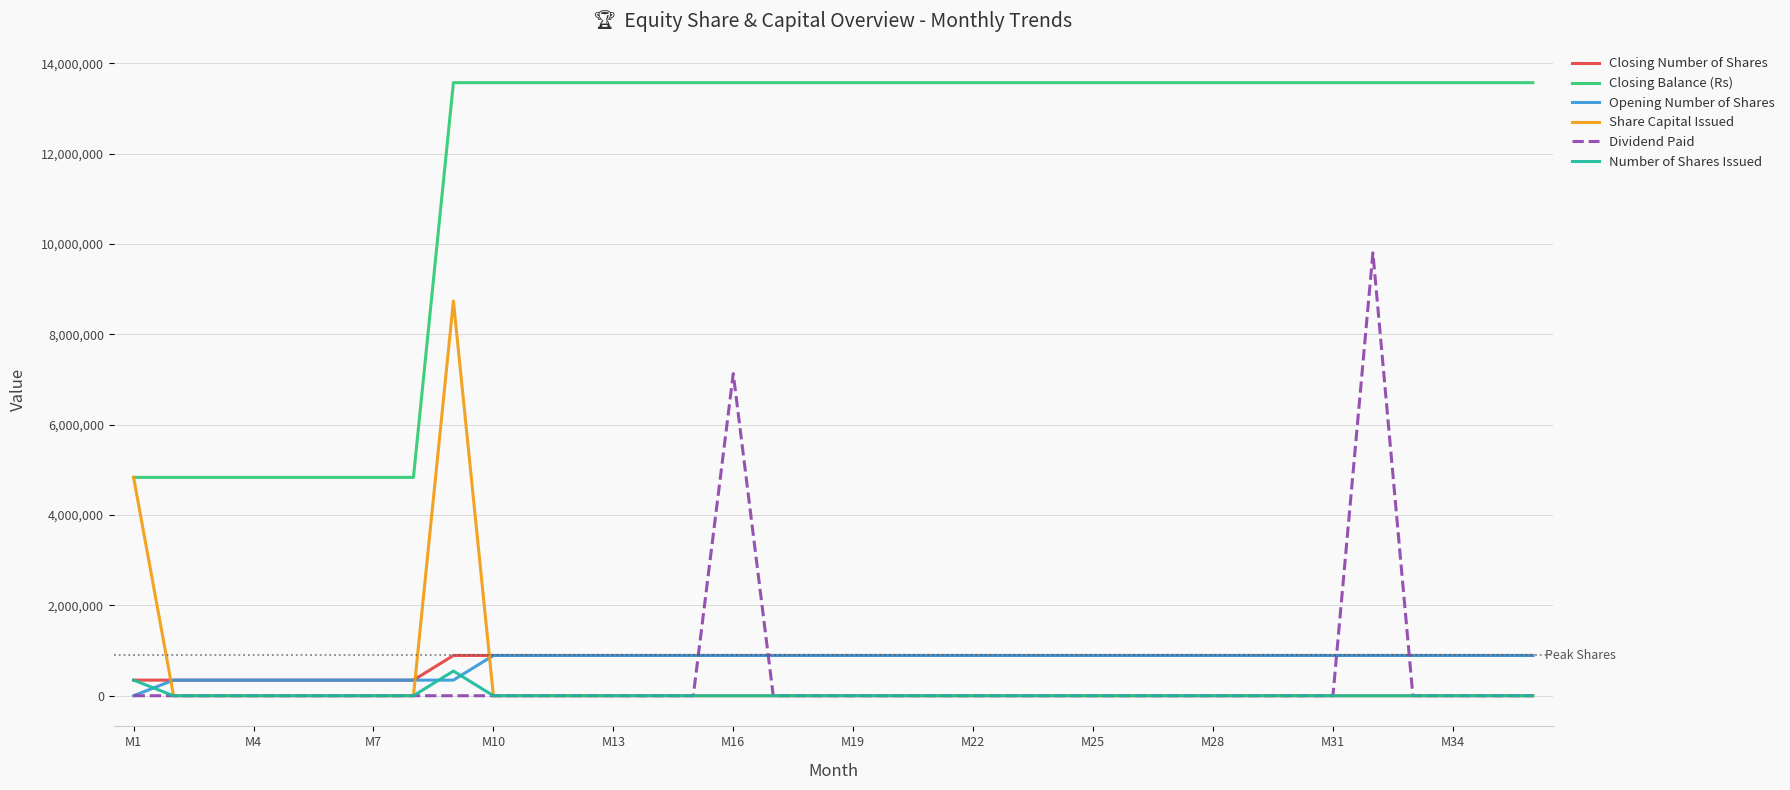

Which series has the largest total across all categories?

Closing Balance (Rs)